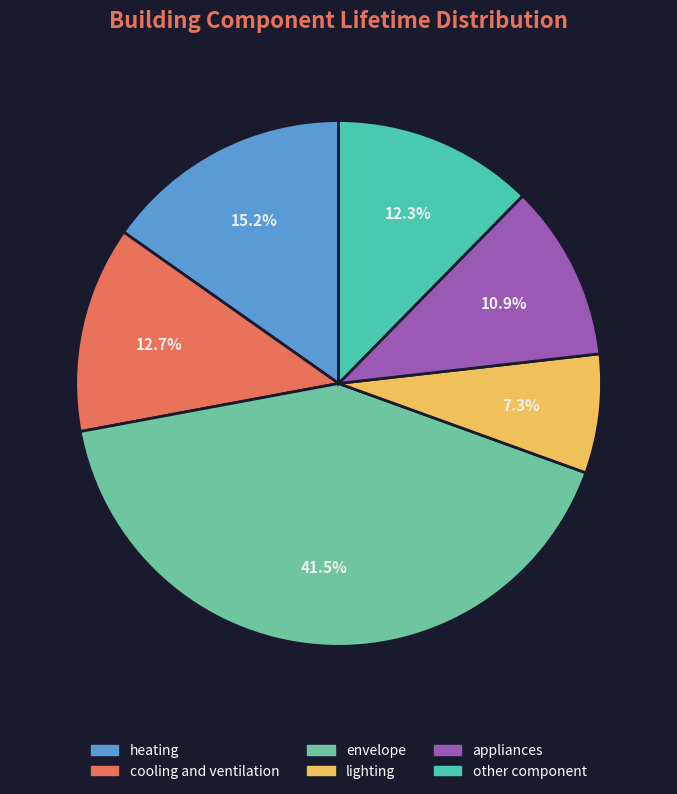

To the nearest percent, what is the difference between the envelope and other component slice percentages?

29%